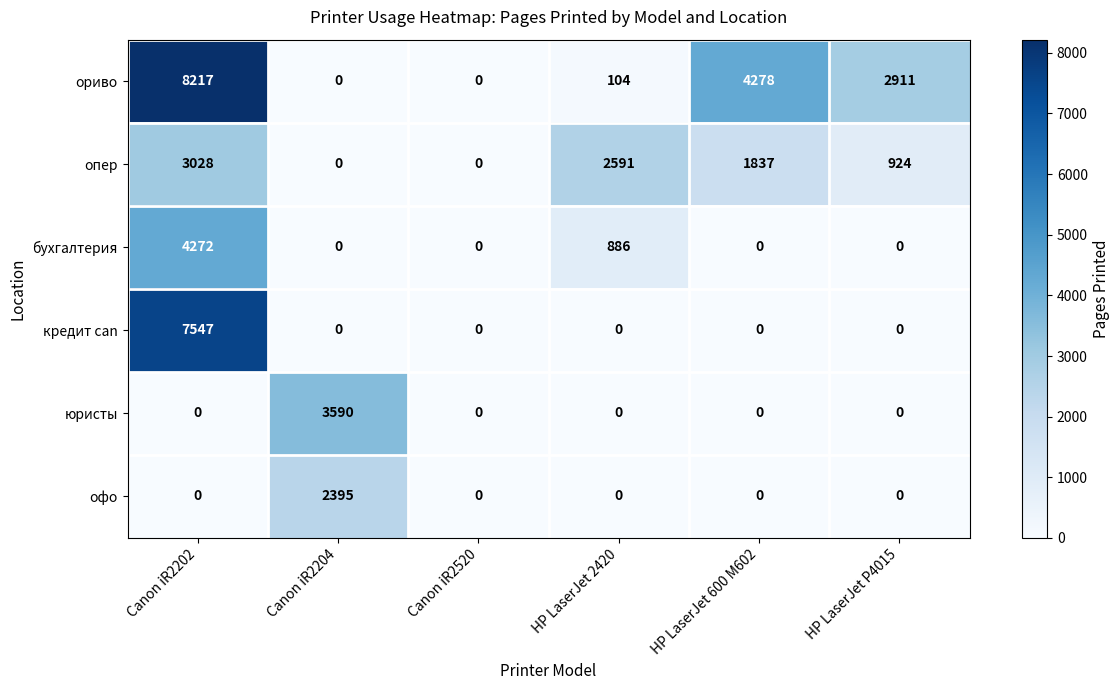

What is the total value across all series at HP LaserJet P4015?

3835